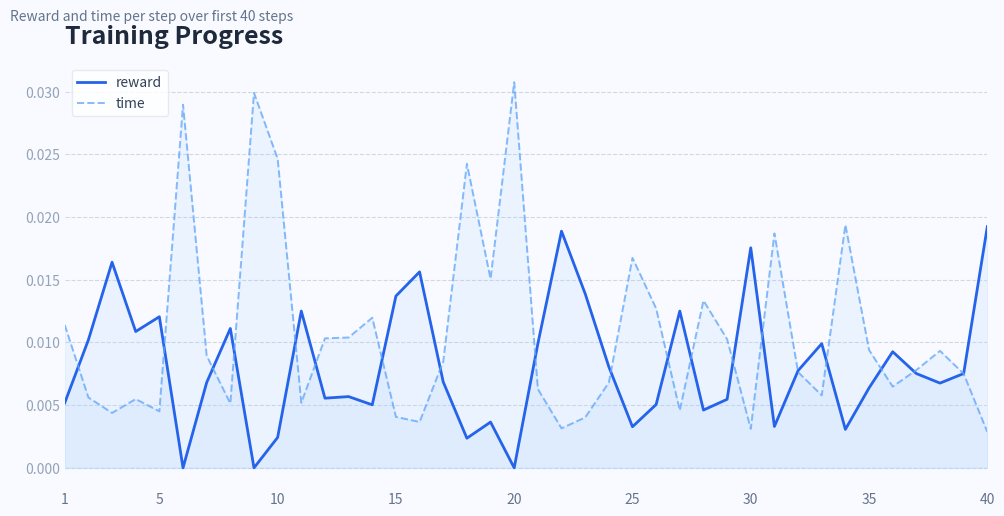

At 35, list the series in order from largest to smallest.

time, reward